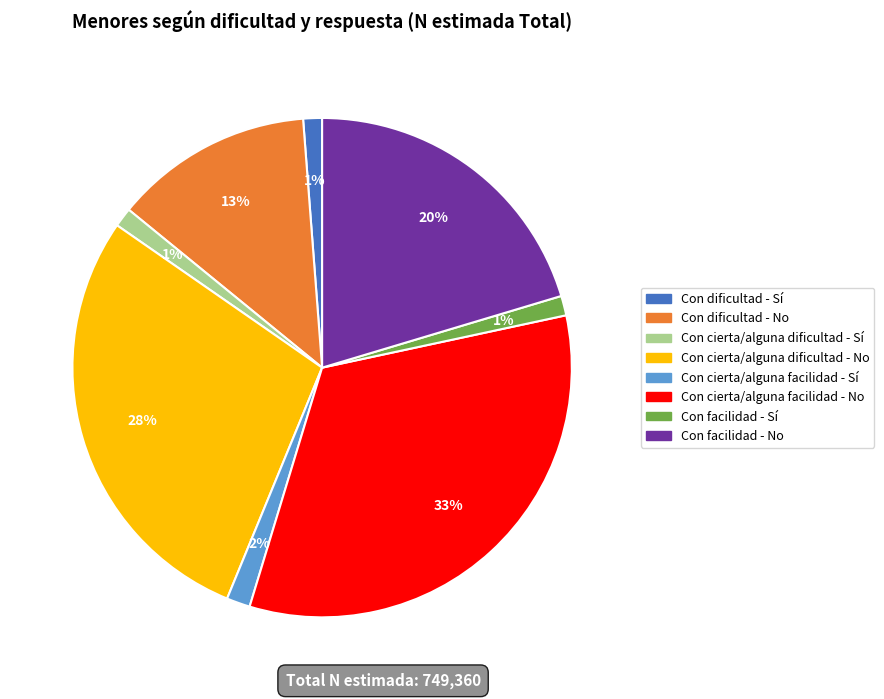

Do Con dificultad - Sí and Con cierta/alguna dificultad - Sí together represent more than half of the pie?

No